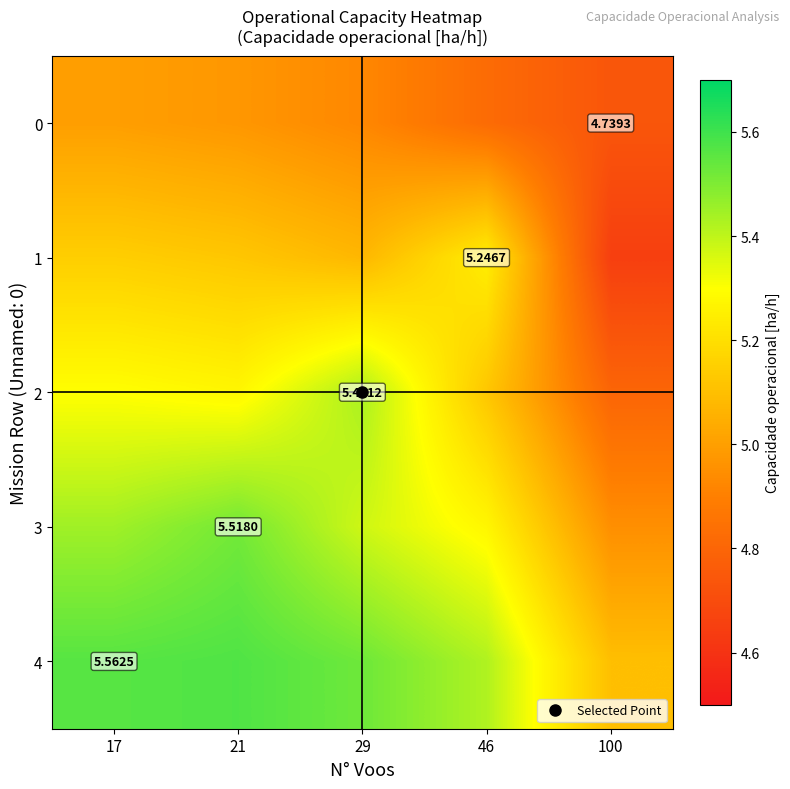

Which has a higher value, 17 or 46?

17